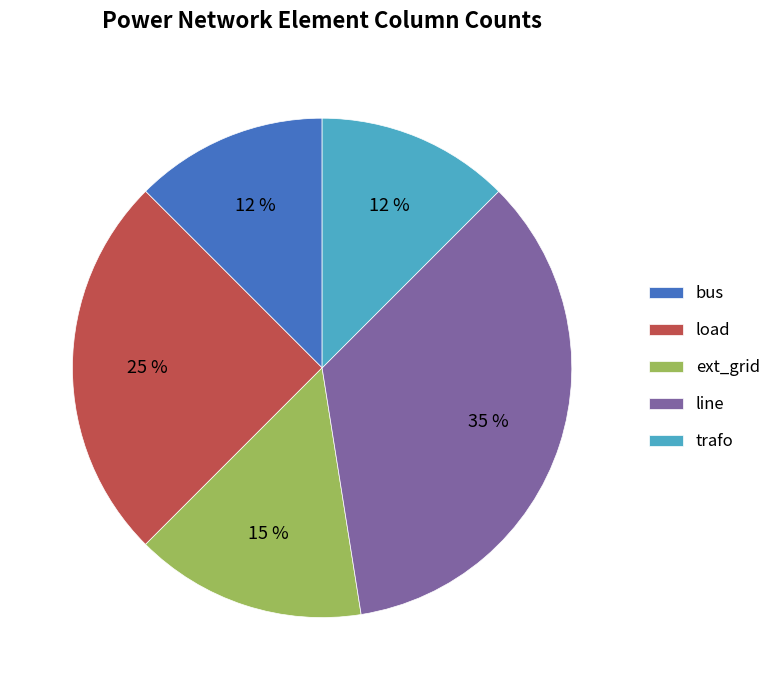

The trafo slice represents 12% of the pie. True or false?

True